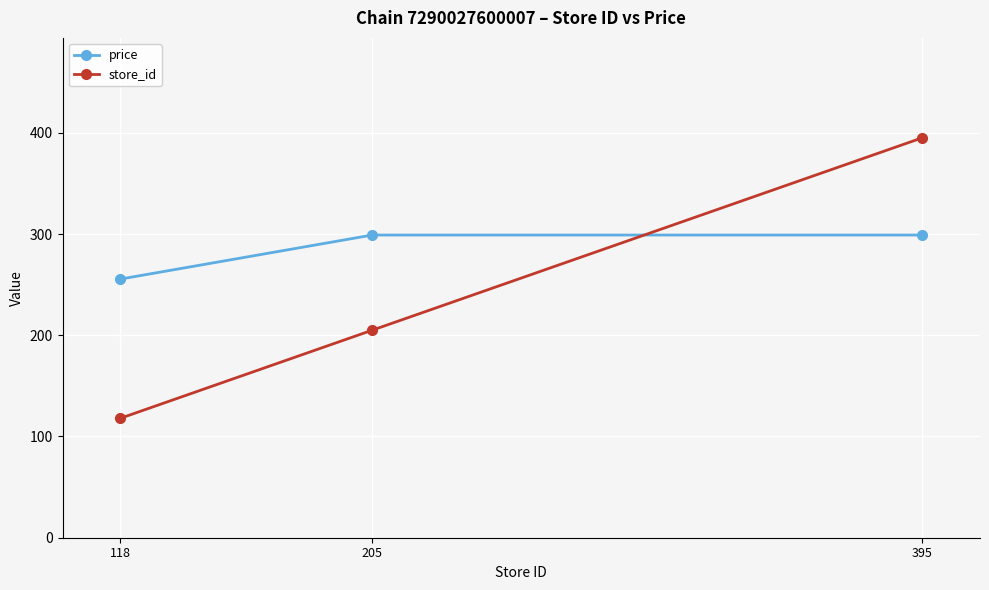

What is the difference between the store_id values at 395 and 118?

277.0